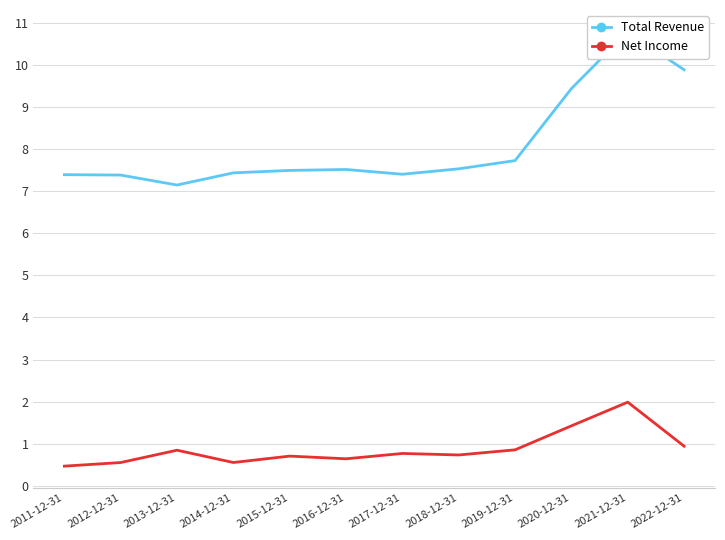

What is the label of the 2nd point from the right?

2021-12-31